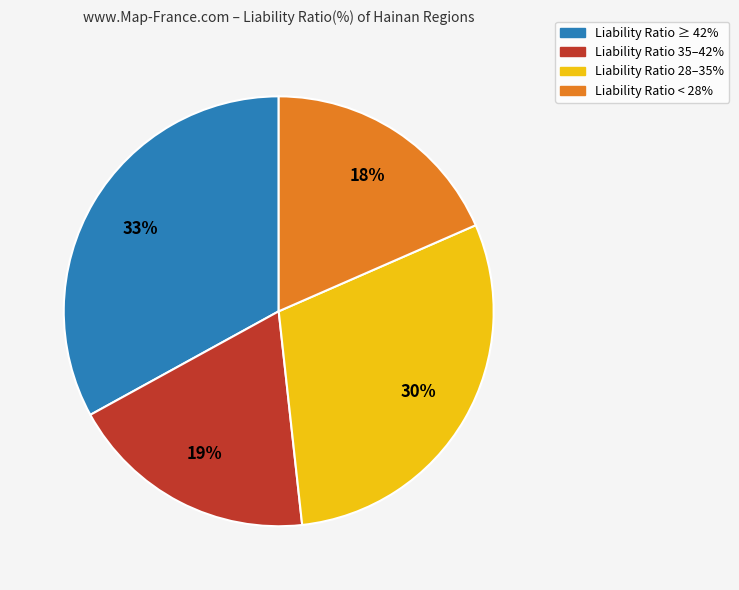

Count the number of slices in the pie.

4